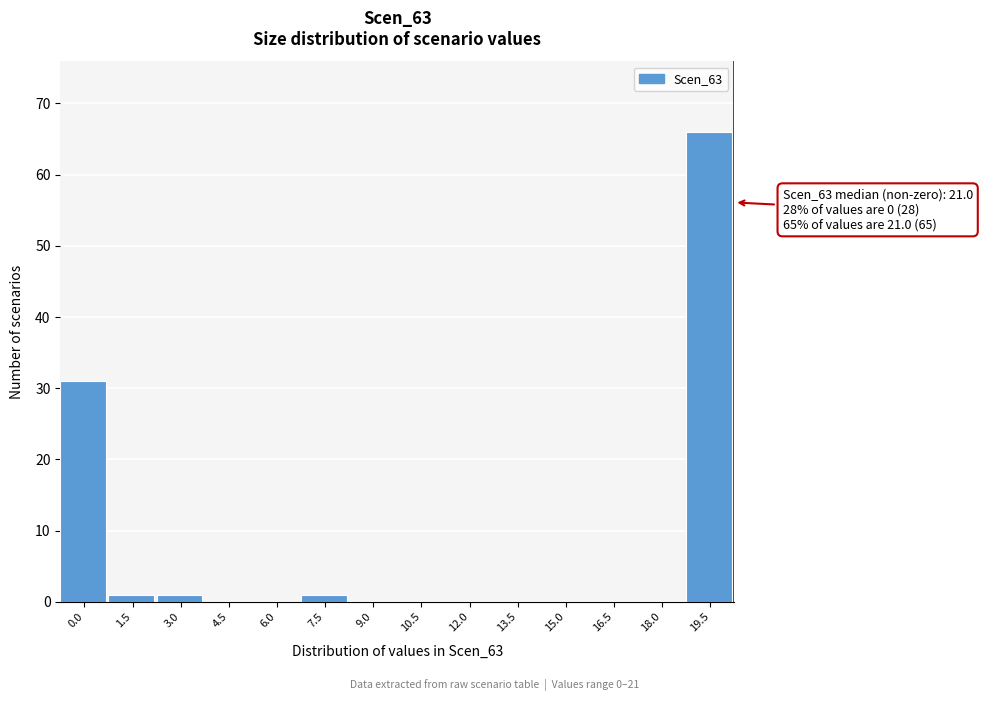

Reading right to left, what are all the values shown in this chart?

19.5=66	18.0=0	16.5=0	15.0=0	13.5=0	12.0=0	10.5=0	9.0=0	7.5=1	6.0=0	4.5=0	3.0=1	1.5=1	0.0=31